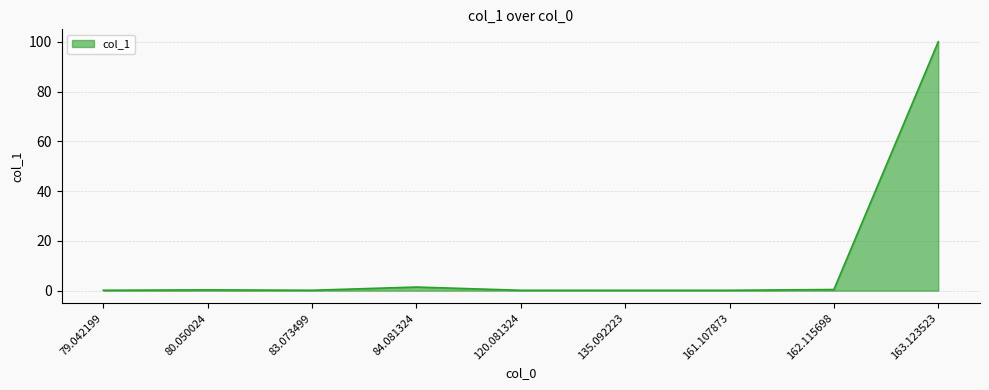

The chart shows a value of 0.2 at 79.042199. True or false?

True